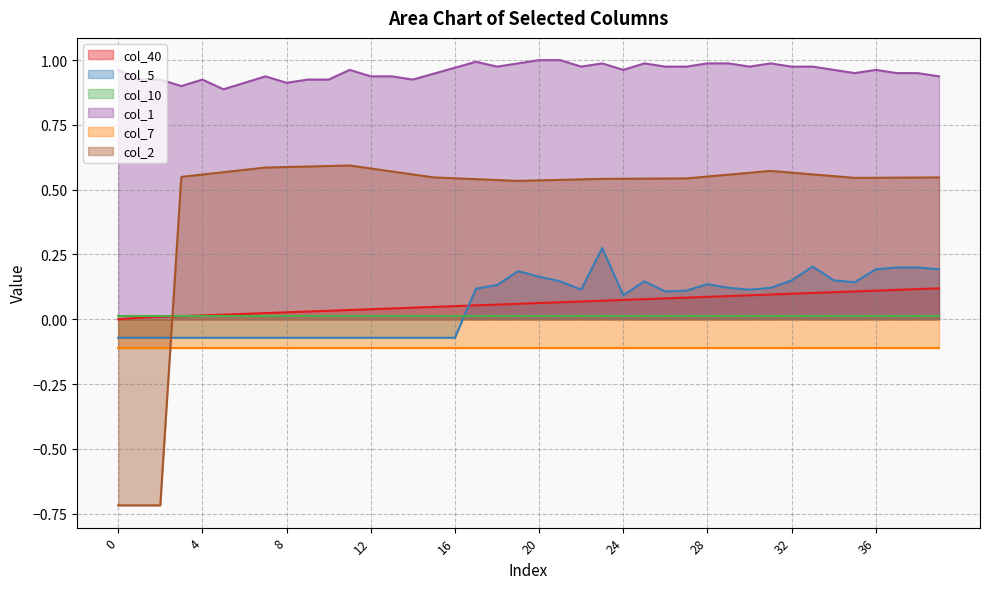

True or false: col_40 has more than 0 points higher than both neighbors.

False